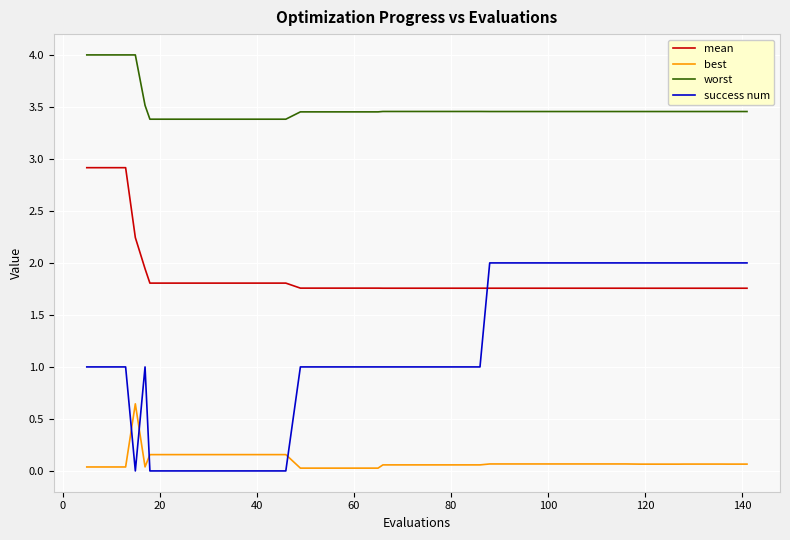

Rank the series by their average value, from highest to lowest.

worst, mean, success num, best